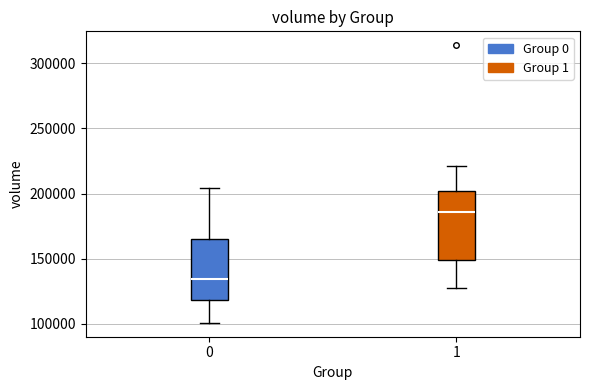

Comparing the boxes themselves (not the whiskers), which one is the tallest?

1